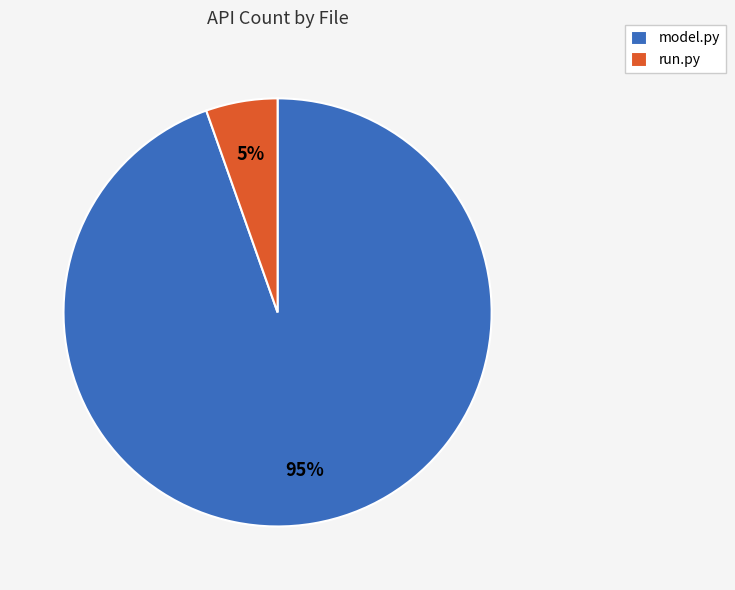

Rank the categories by value from highest to lowest.

model.py, run.py